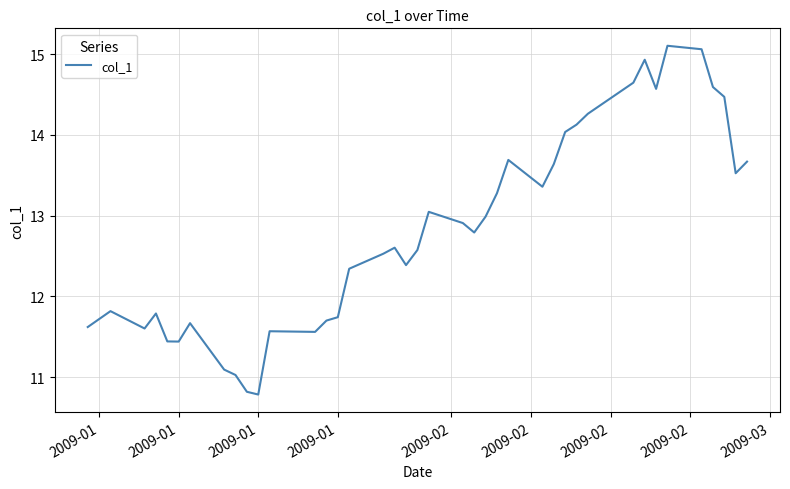

What is the minimum value shown in the chart?

10.8